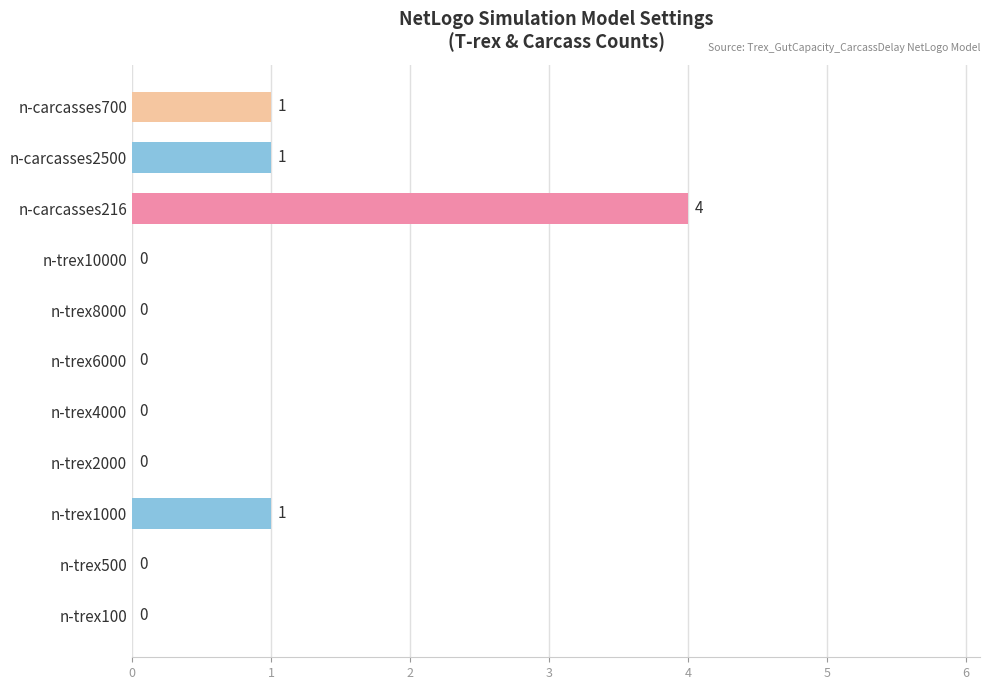

True or false: the data shows 0 at n-trex8000.

True